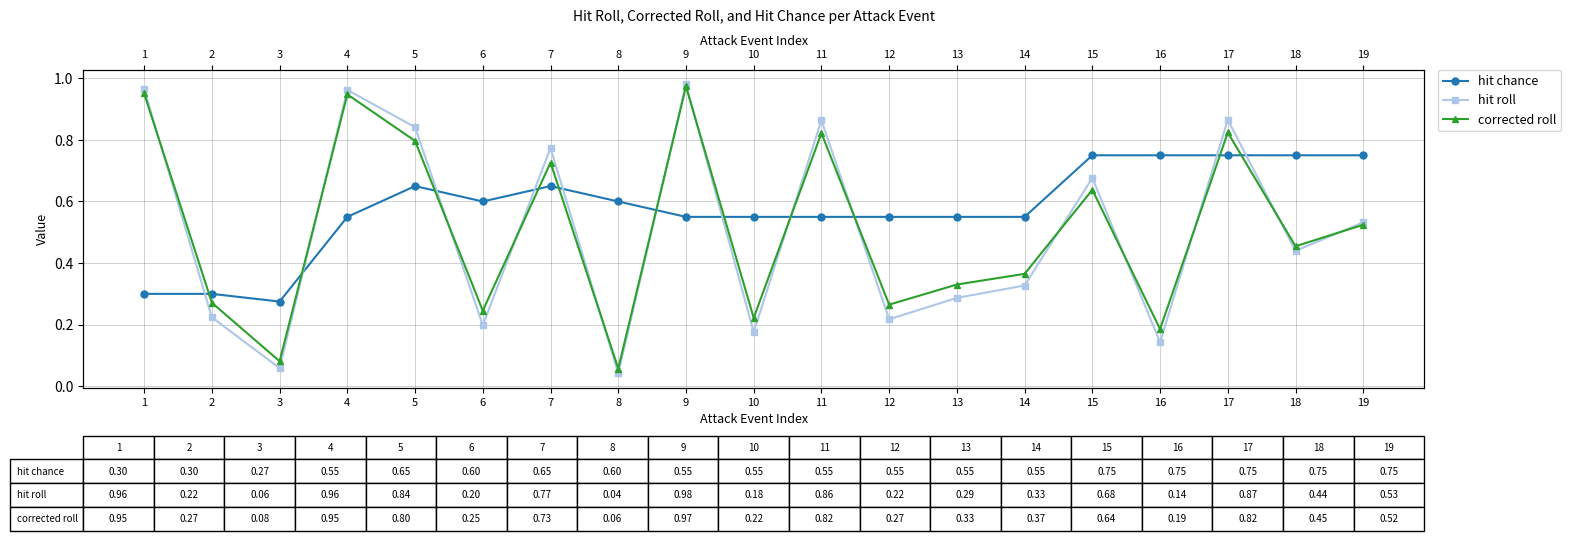

What is the value of the hit roll point at the 13th from the left?

0.3